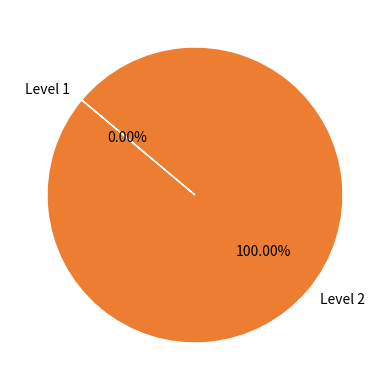

Is there a majority slice in this chart?

Yes